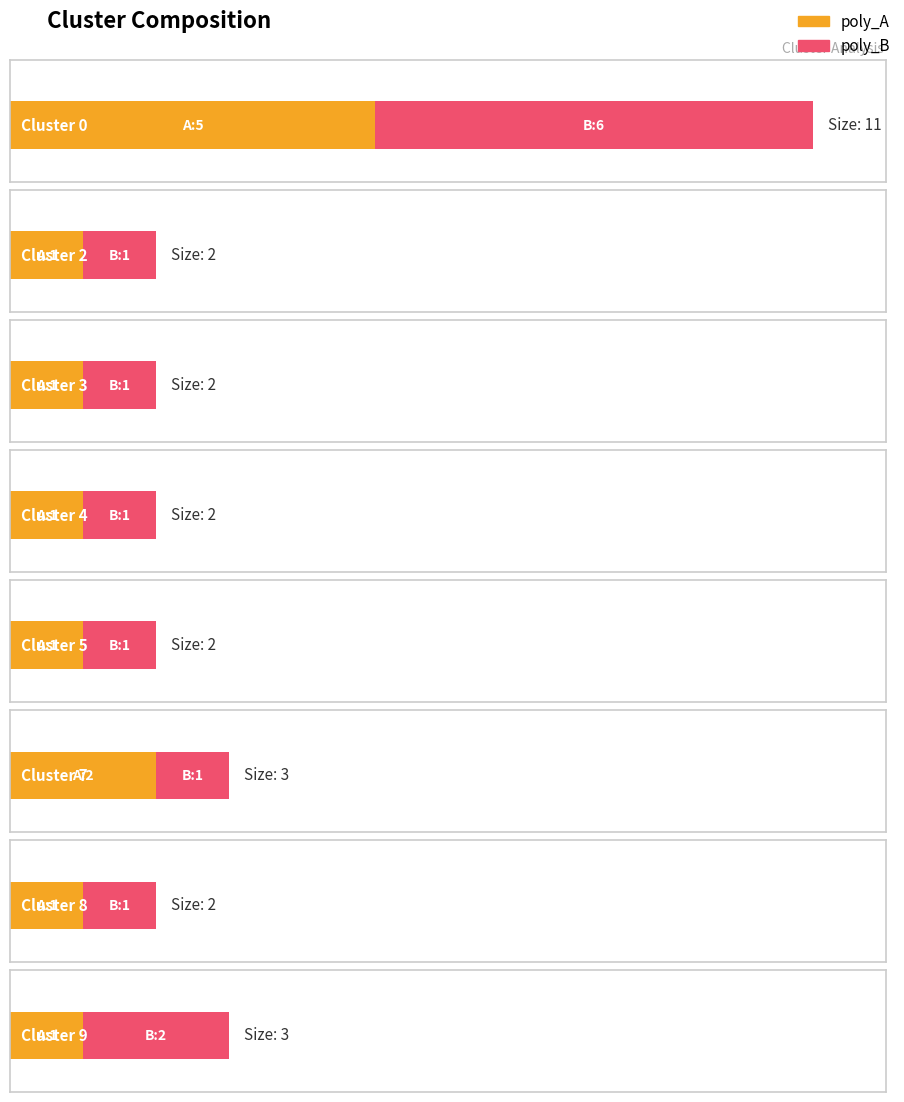

How many bars are there in total?

16